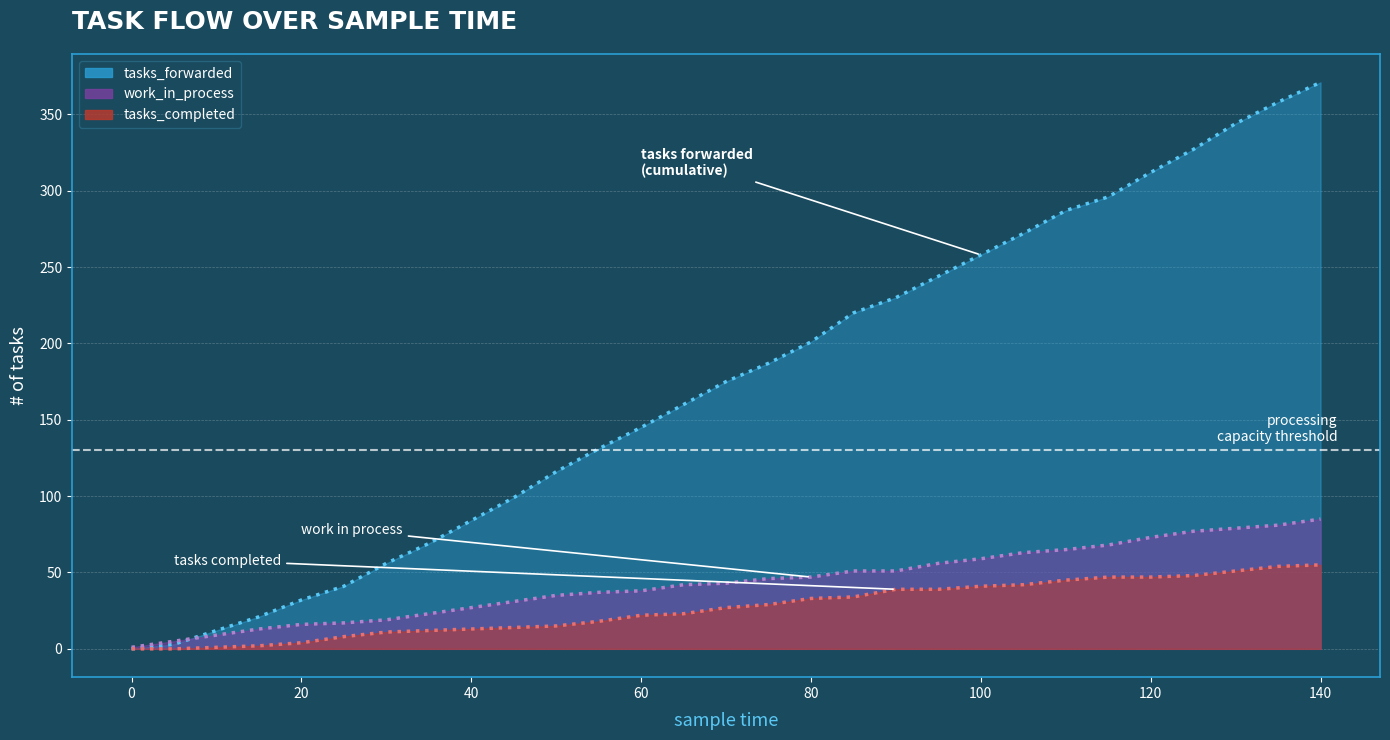

What is the sum of the tasks_forwarded values at 100 and 15?

279